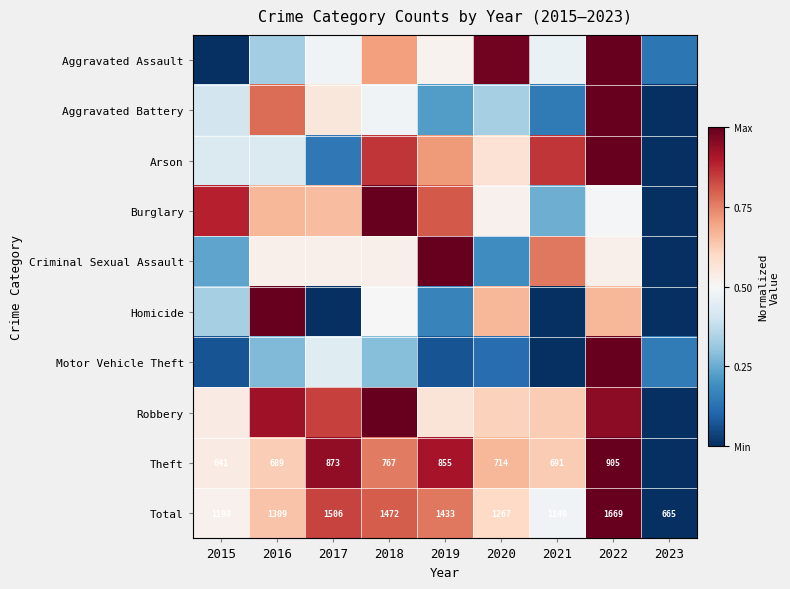

How many values in the Robbery series exceed 0?

8